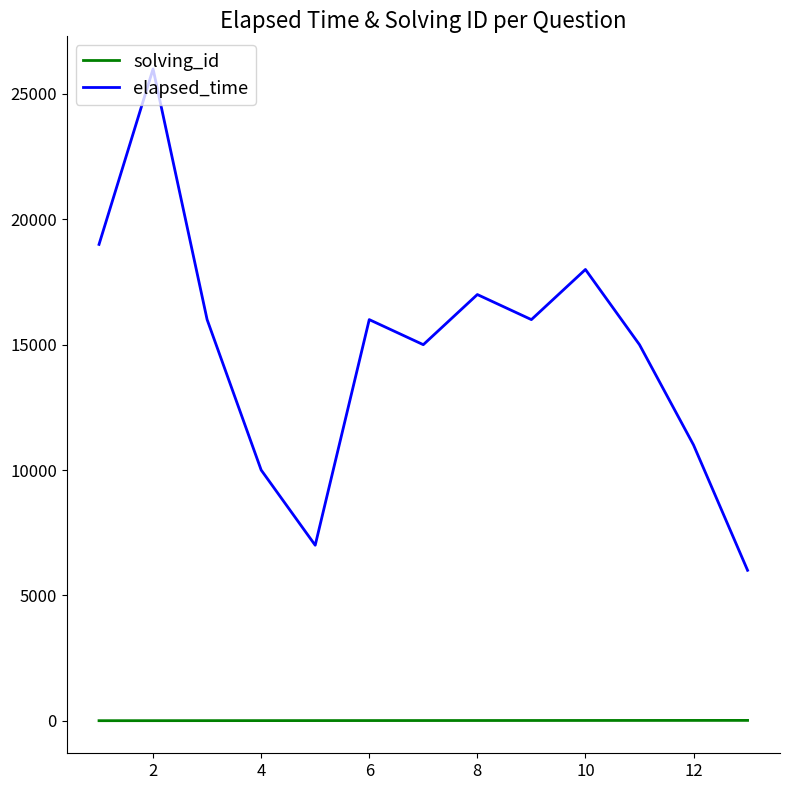

Which series has the largest range (max minus min)?

elapsed_time